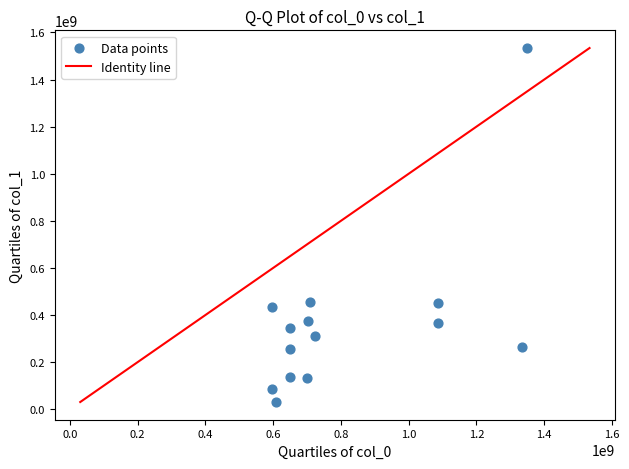

What is the range of X values (max minus min)?

753078779